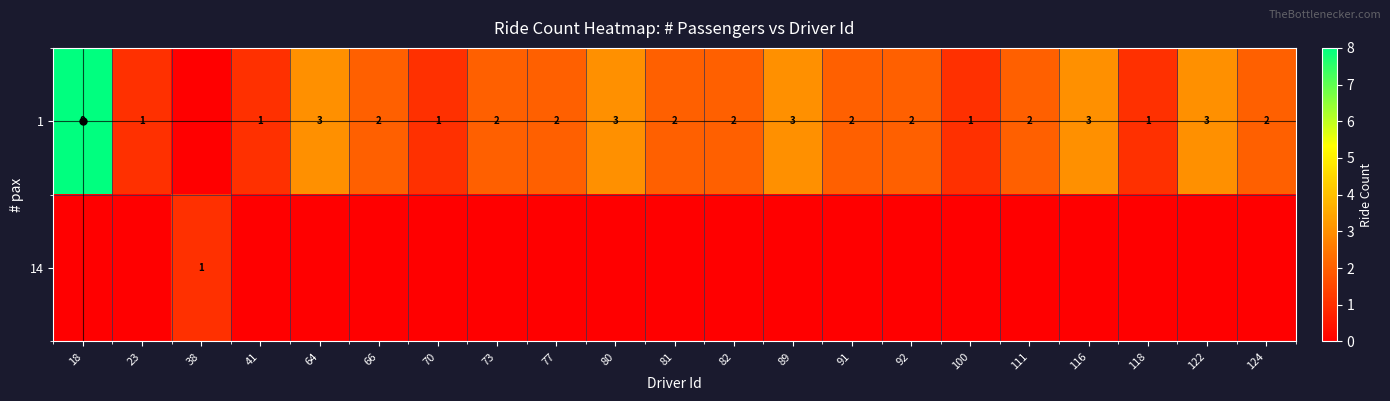

The 1 series shows 4 at 89. True or false?

False